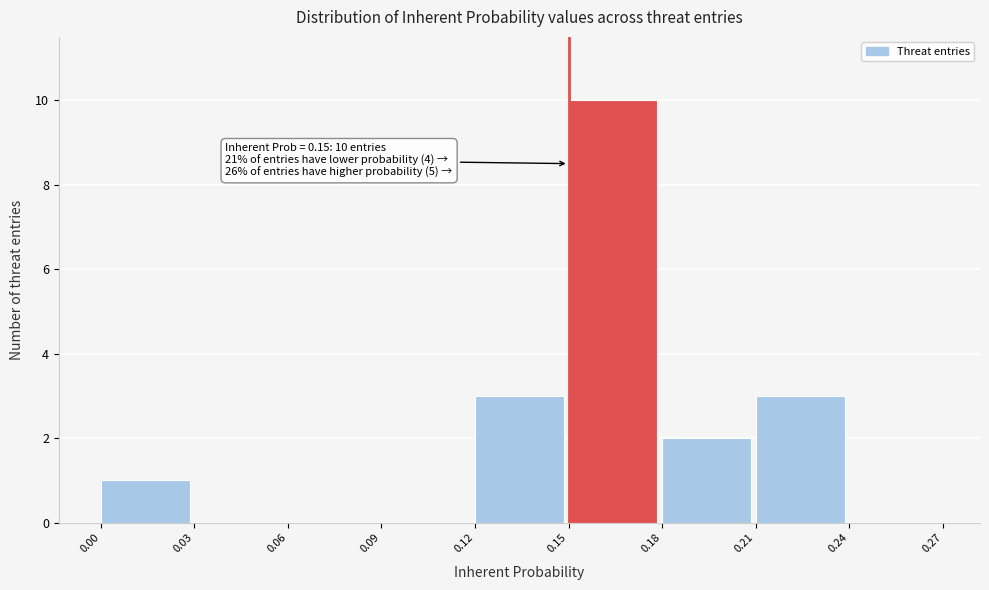

Which range on the x-axis has the tallest bar?

0.15 to 0.18